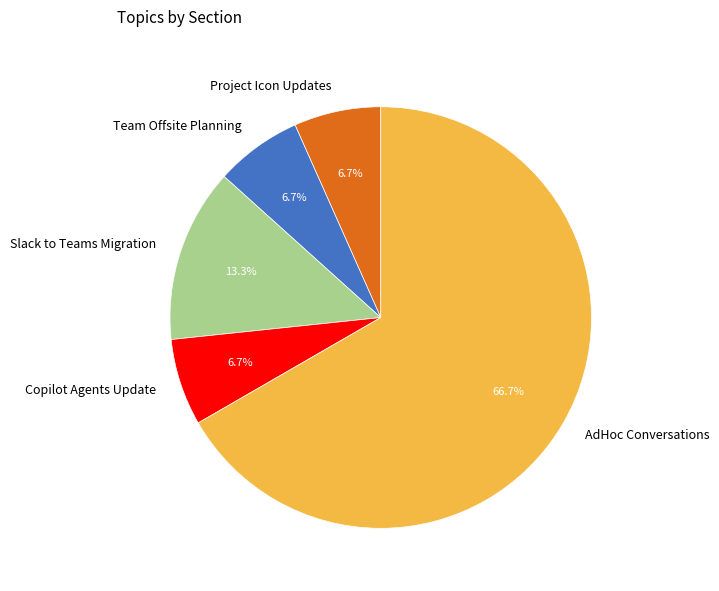

What is the total percentage of AdHoc Conversations and Team Offsite Planning?

73.3%